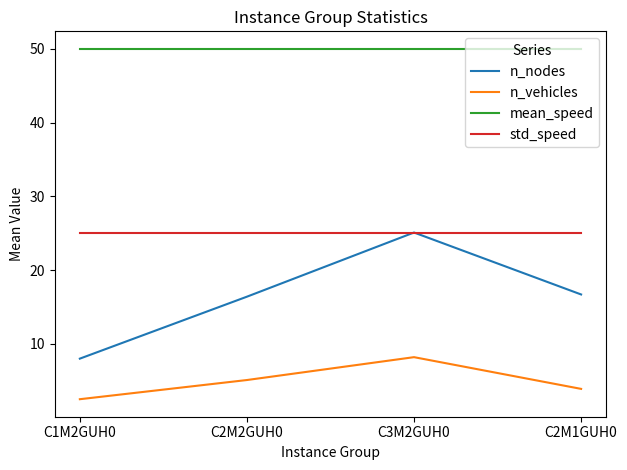

Reading right to left, list all the values displayed in this chart.

n_nodes: 16.7	25.1	16.4	8.0
n_vehicles: 3.9	8.2	5.1	2.5
mean_speed: 50.0	50.0	50.0	50.0
std_speed: 25.0	25.0	25.0	25.0